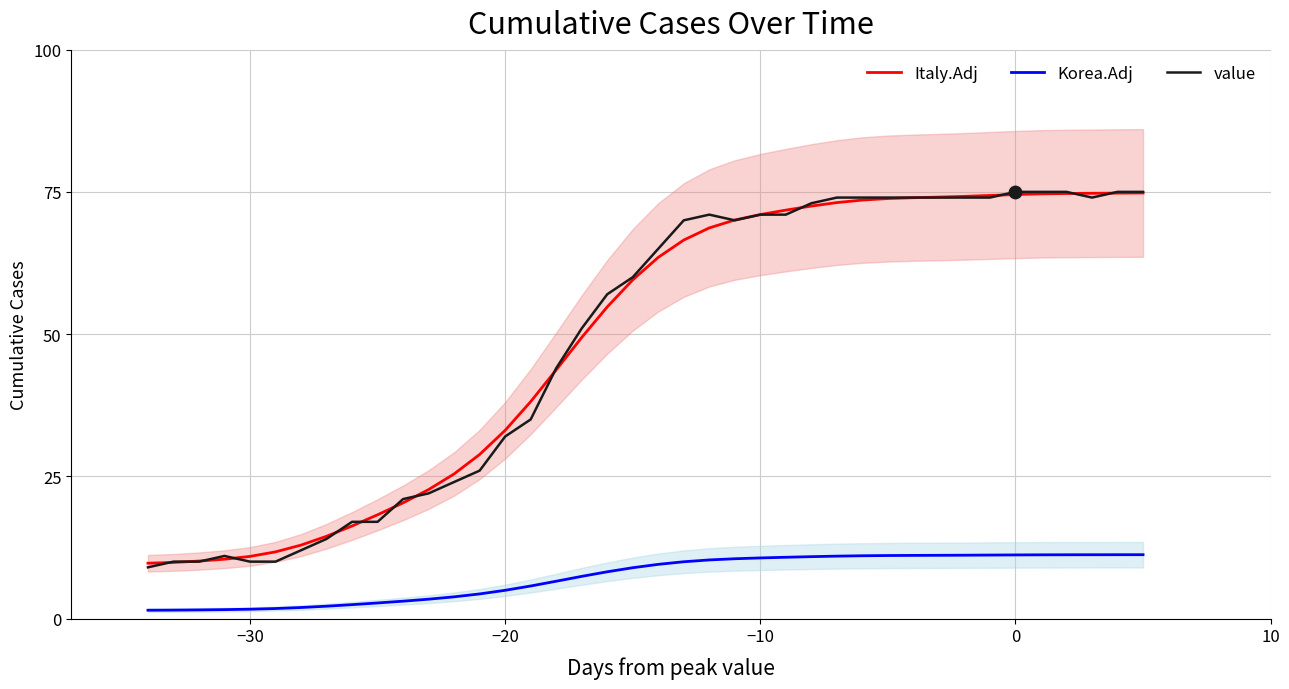

What is the minimum value for Italy.Adj?

9.7